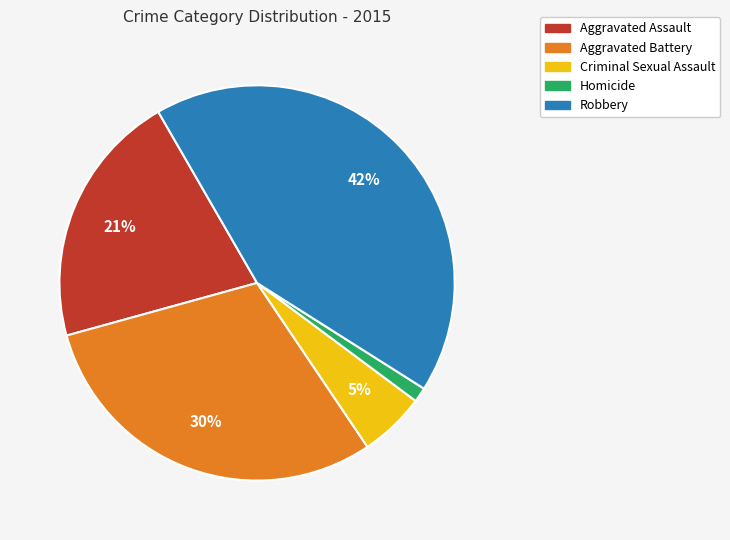

To the nearest percent, what is the average slice percentage?

20%